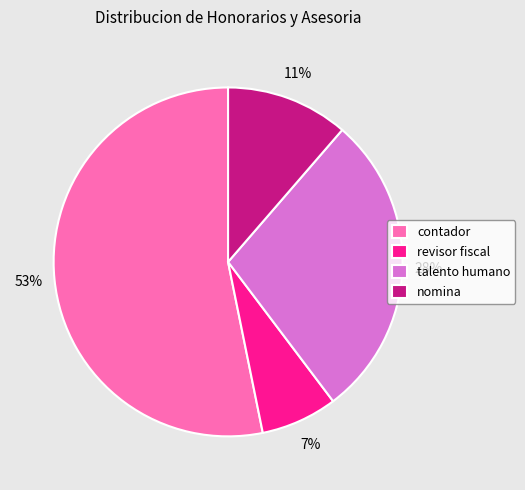

Combined, do talento humano and nomina account for over 50%?

No